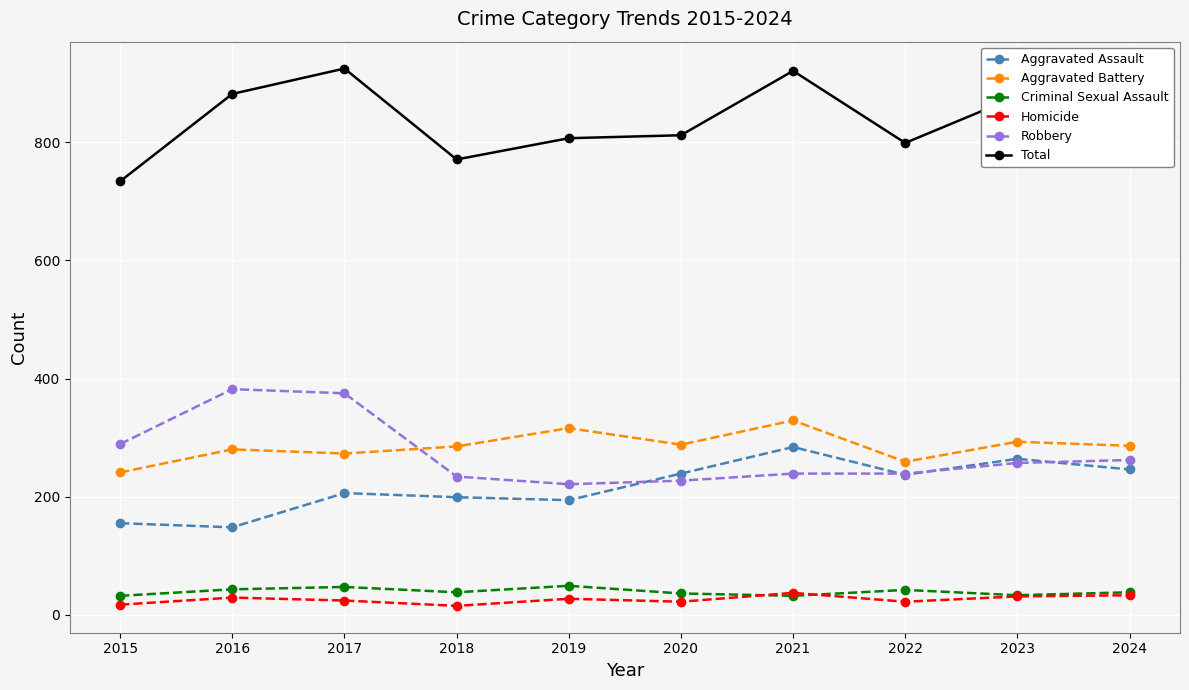

True or false: Aggravated Assault and Total cross at least once.

False